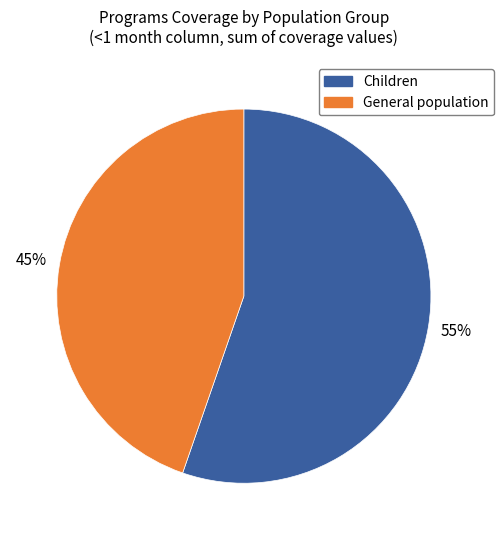

Is there a majority slice in this chart?

Yes